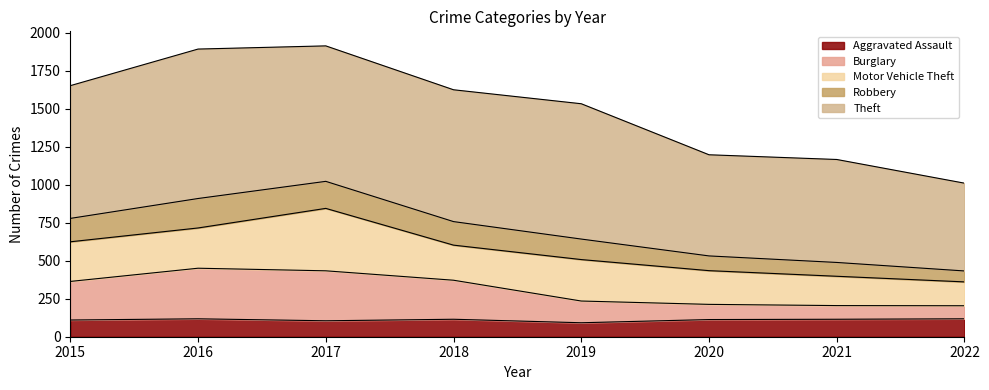

Does the chart have visible grid lines?

No